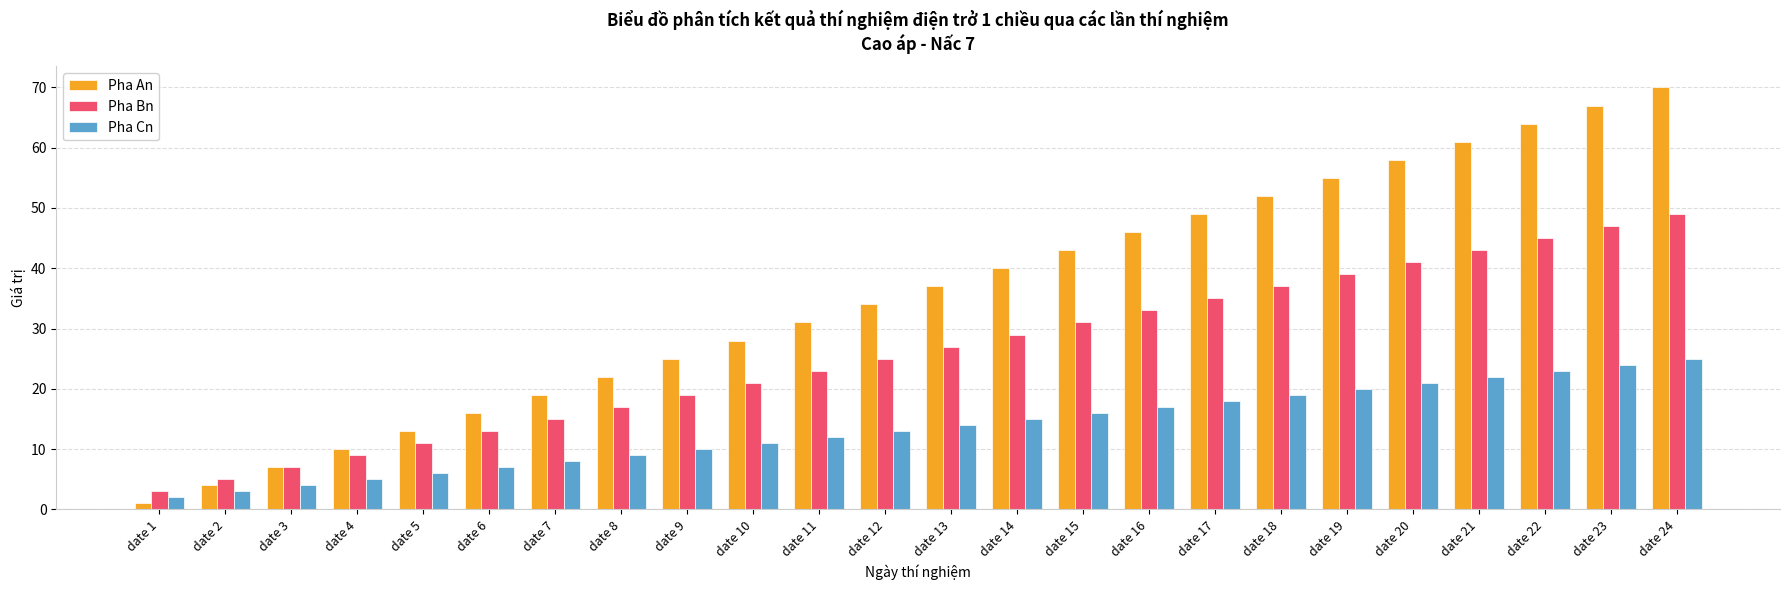

What is the value of the Pha Bn bar at the 20th from the left?

41